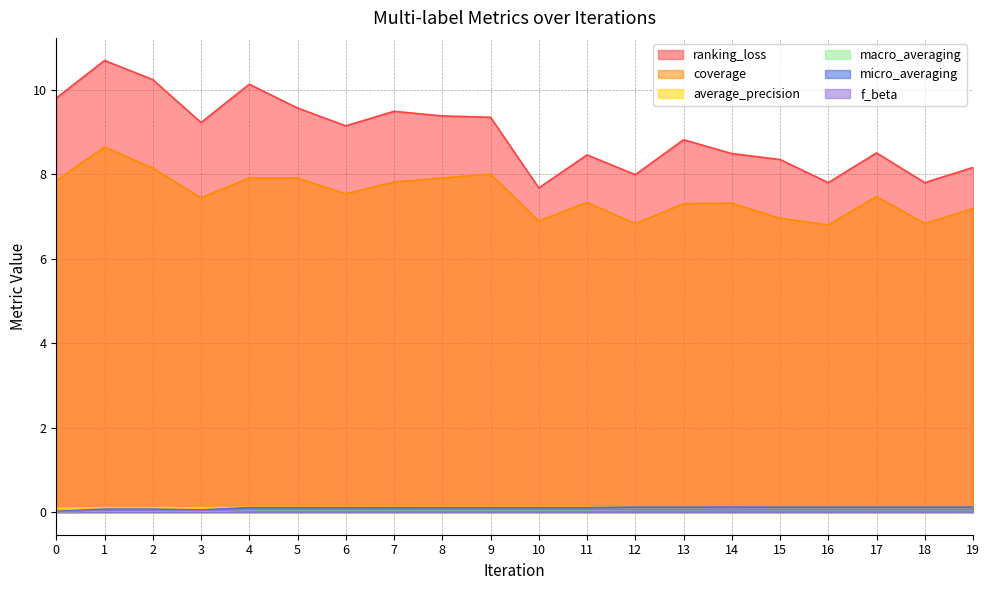

Is it true that average_precision equals 0.1 at 14?

True